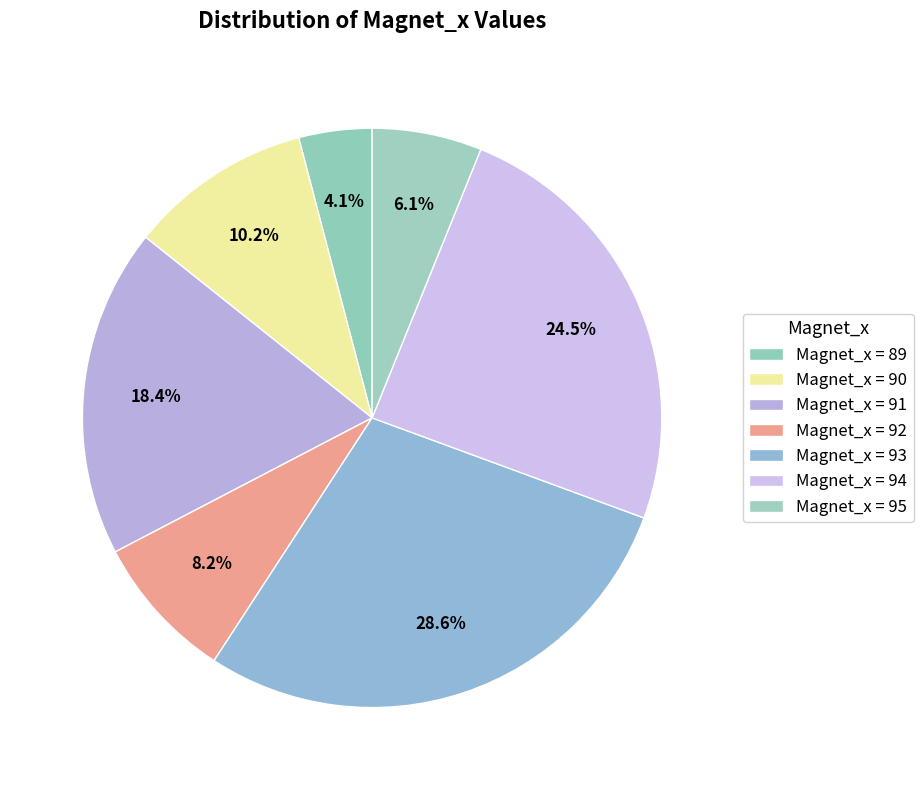

How many segments does this pie chart have?

7